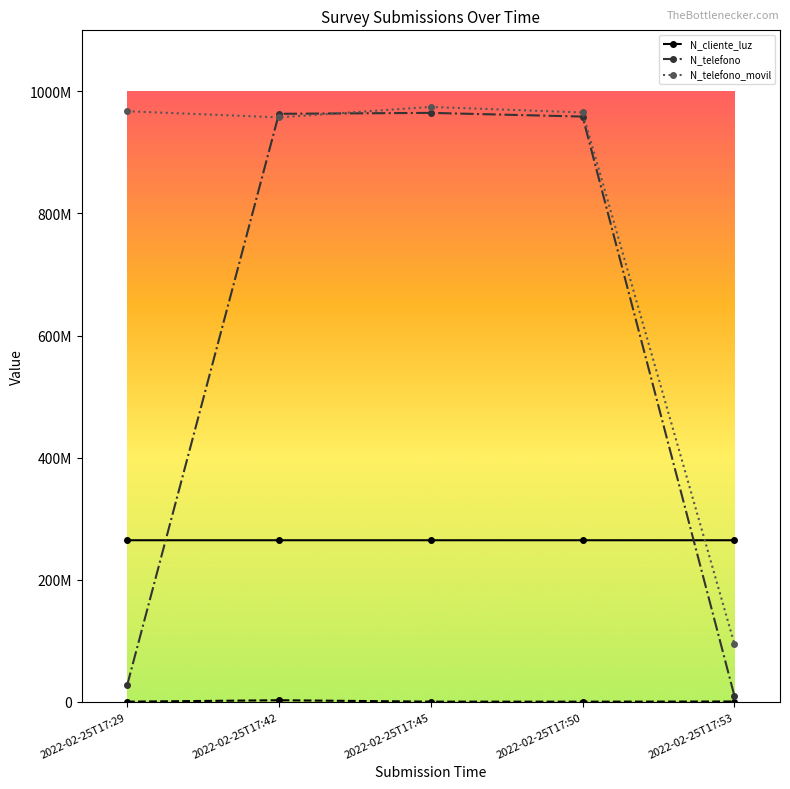

How many lines are shown in the chart?

3